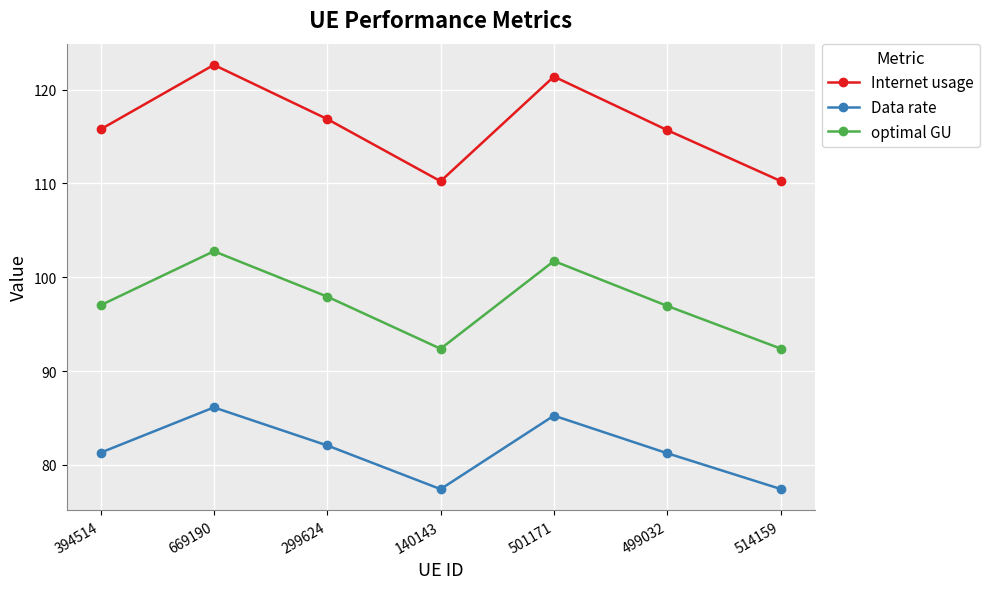

What is the maximum value for Internet usage?

122.6